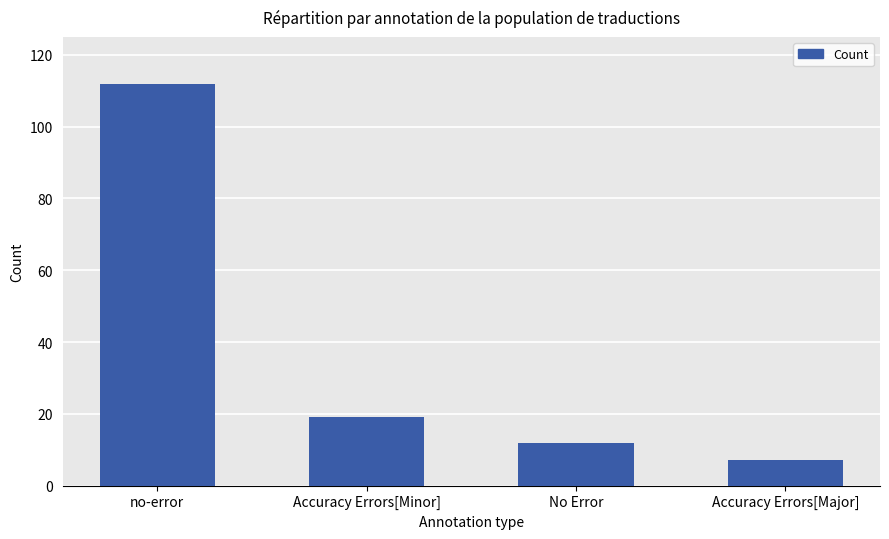

At which category does the chart reach its peak across all series?

no-error